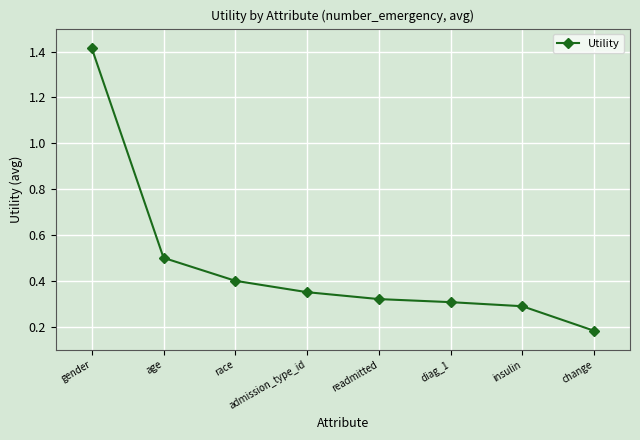

Where is the data nearest to the value 0?

change